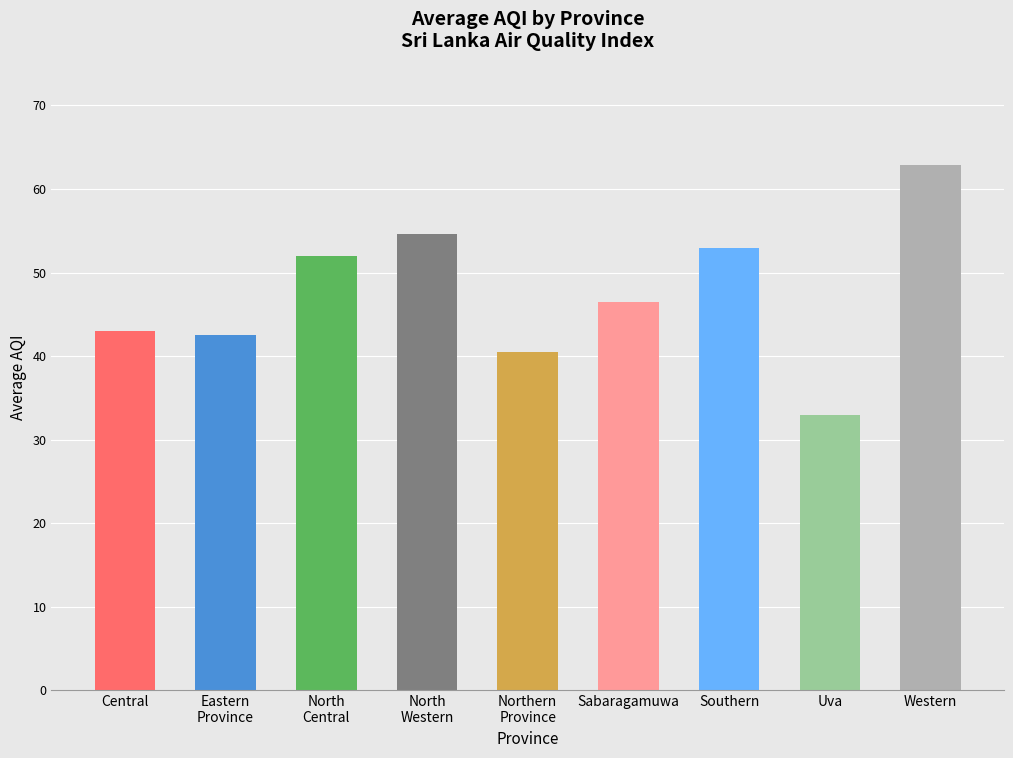

The value at Northern
Province is 17.4. True or false?

False